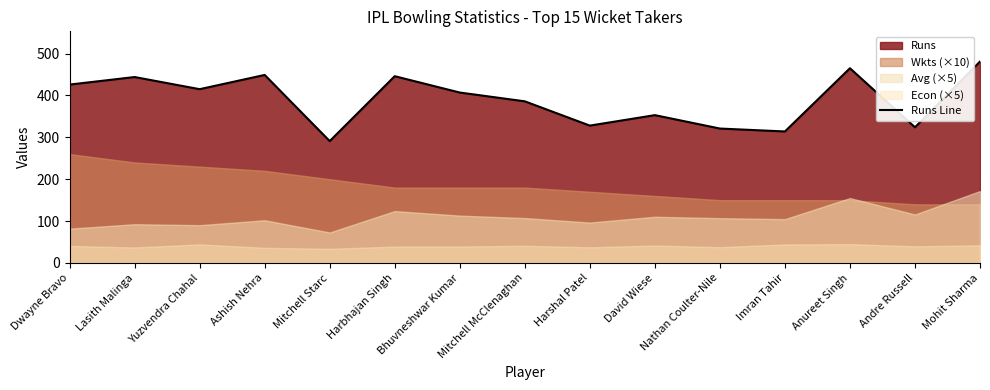

What is the label of the 15th point from the right?

Dwayne Bravo